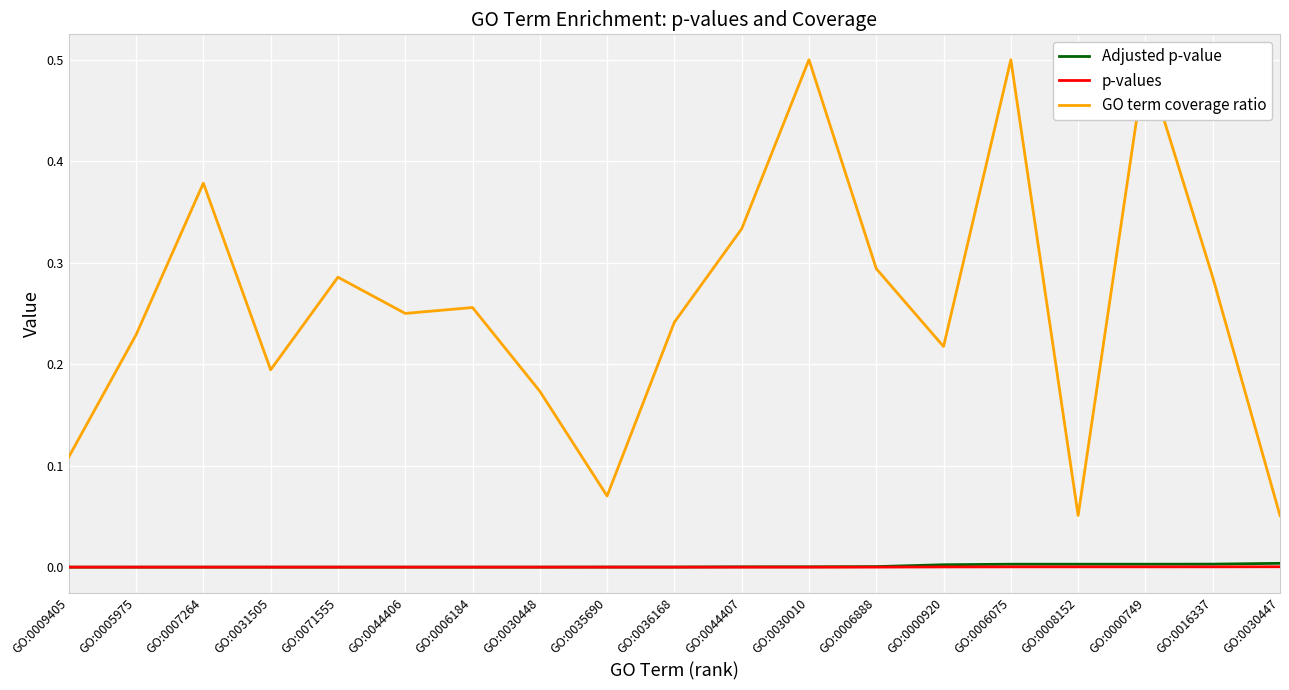

Reading left to right, what are all the values shown in this chart?

Adjusted p-value: 0.0	0.0	0.0	0.0	0.0	0.0	0.0	0.0	0.0	0.0	0.0	0.0	0.0	0.0	0.0	0.0	0.0	0.0	0.0
p-values: 0.0	0.0	0.0	0.0	0.0	0.0	0.0	0.0	0.0	0.0	0.0	0.0	0.0	0.0	0.0	0.0	0.0	0.0	0.0
GO term coverage ratio: 0.1	0.2	0.4	0.2	0.3	0.2	0.3	0.2	0.1	0.2	0.3	0.5	0.3	0.2	0.5	0.1	0.5	0.3	0.1